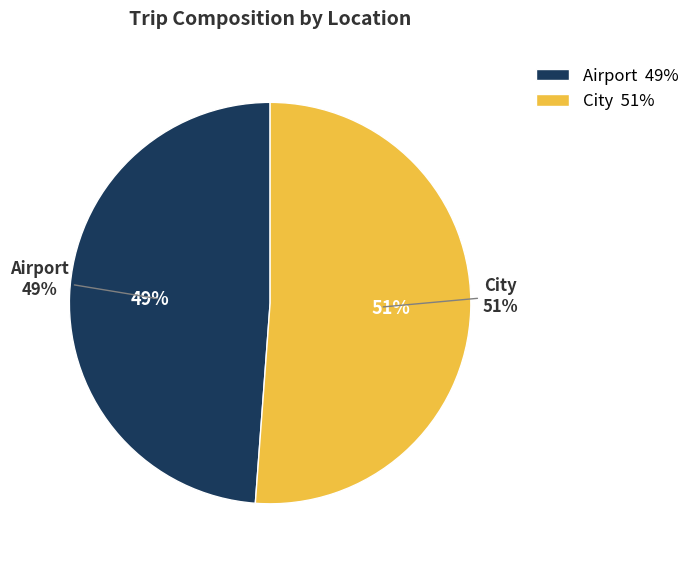

What percentage is NOT represented by City?

48.8%